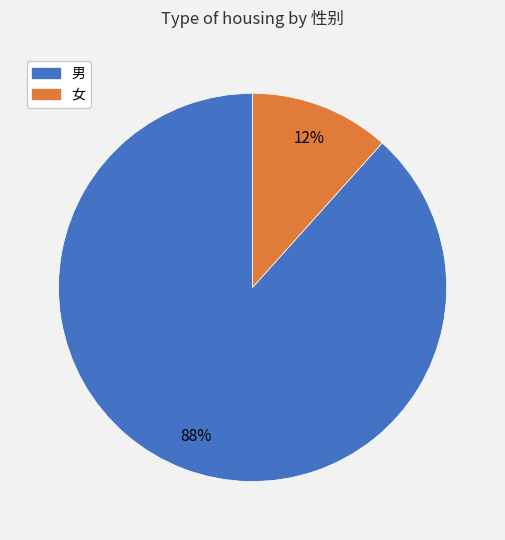

True or false: 女 accounts for 3% of the total.

False